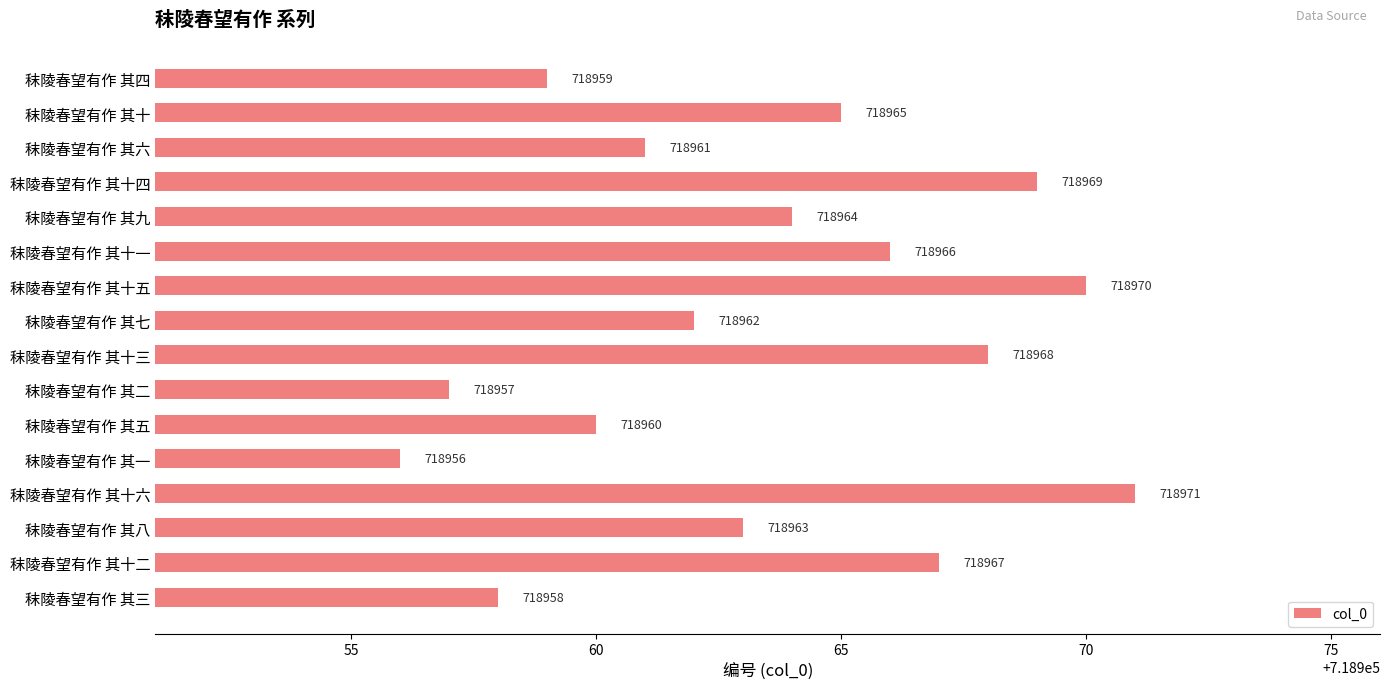

Rank the categories by value from lowest to highest.

秣陵春望有作 其一, 秣陵春望有作 其二, 秣陵春望有作 其三, 秣陵春望有作 其四, 秣陵春望有作 其五, 秣陵春望有作 其六, 秣陵春望有作 其七, 秣陵春望有作 其八, 秣陵春望有作 其九, 秣陵春望有作 其十, 秣陵春望有作 其十一, 秣陵春望有作 其十二, 秣陵春望有作 其十三, 秣陵春望有作 其十四, 秣陵春望有作 其十五, 秣陵春望有作 其十六